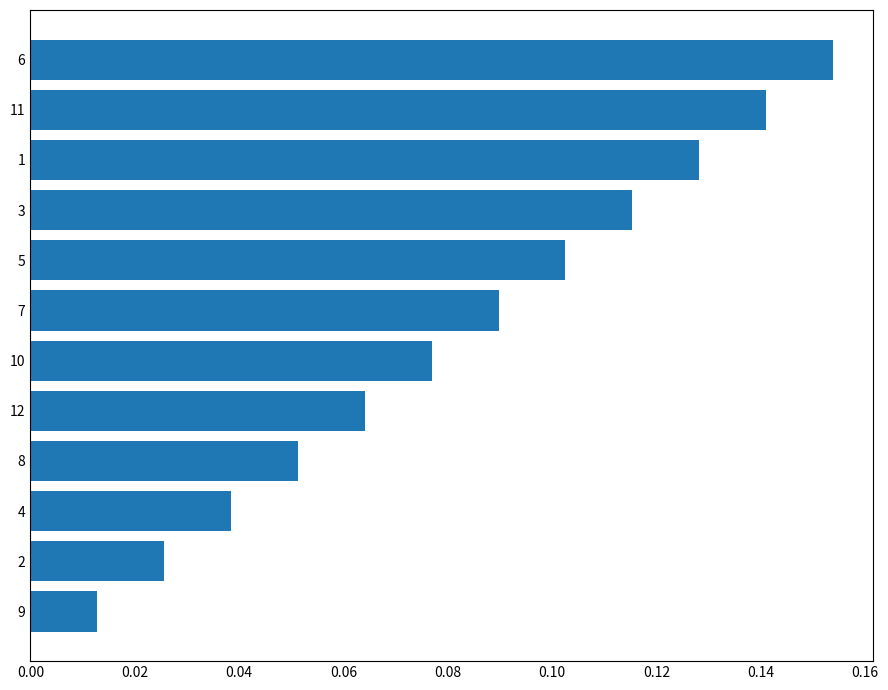

What is the sum of all values?

1.0